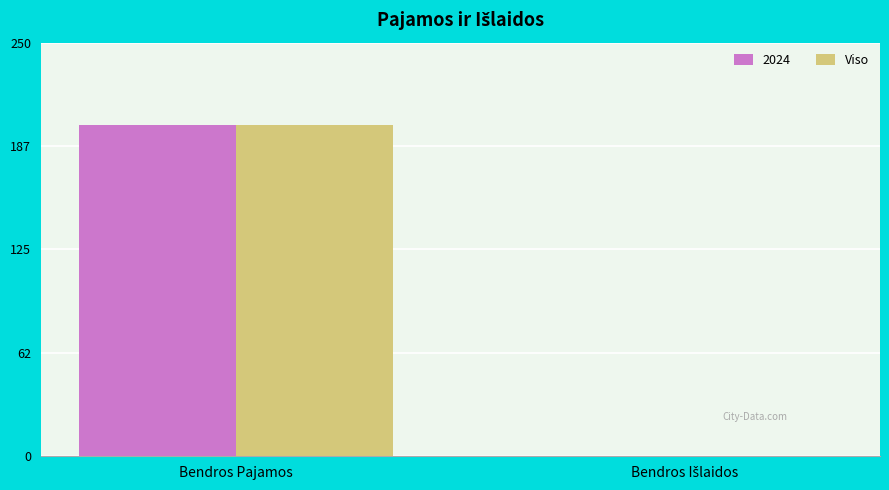

True or false: Viso has a value of 200 at Bendros Pajamos.

True